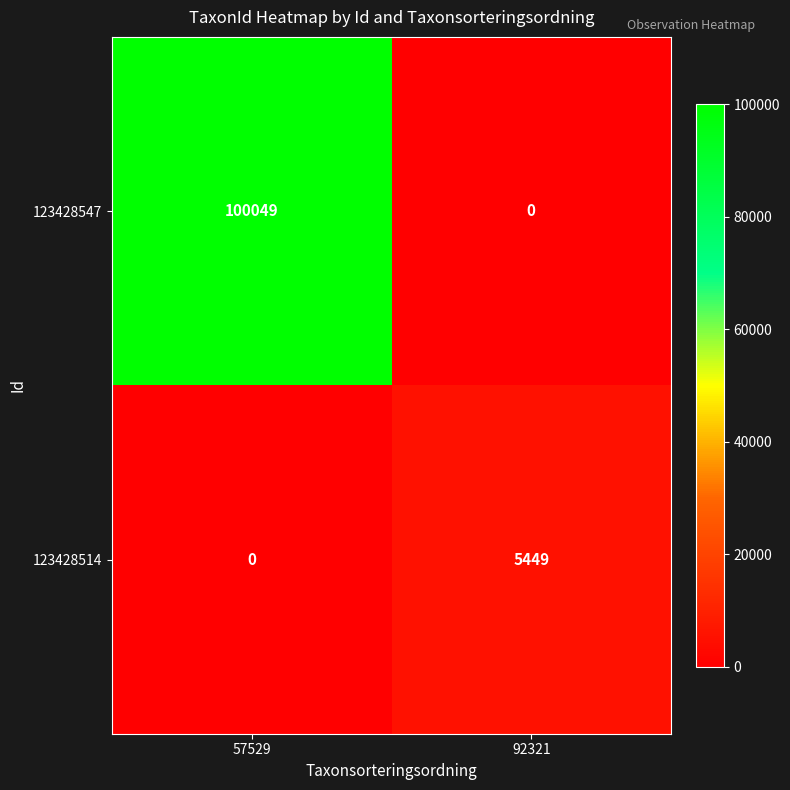

List the series in order of their peak value, highest first.

123428547, 123428514